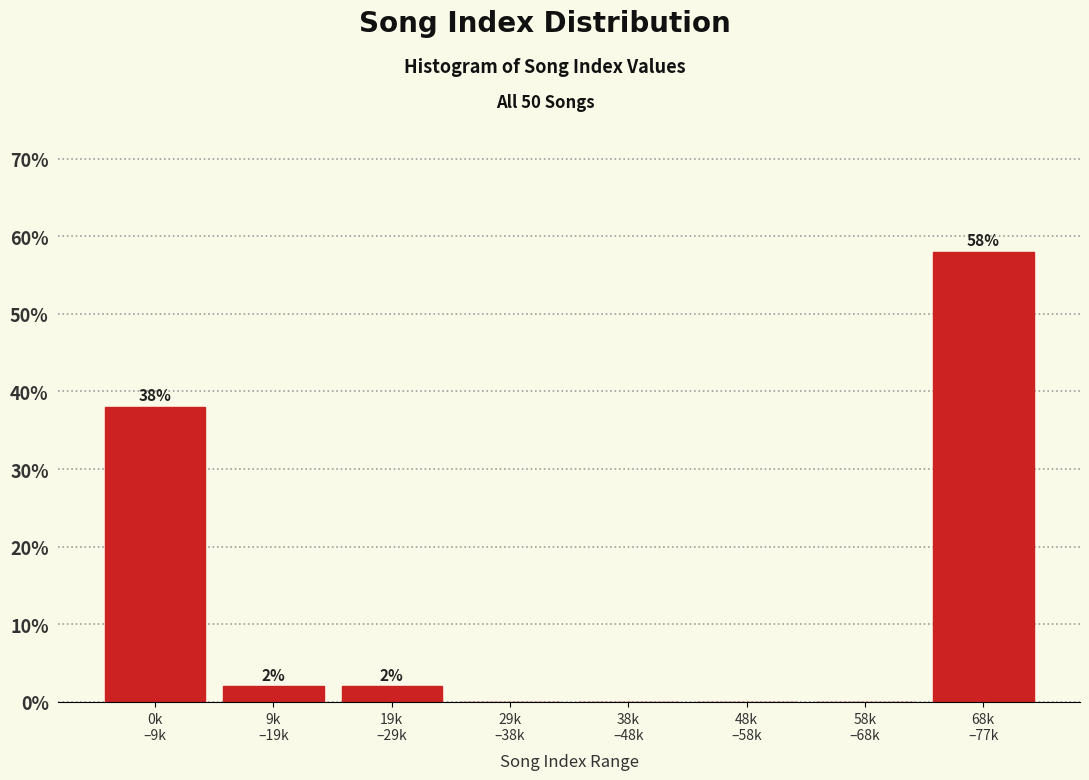

What is the sum of all values?

100.0